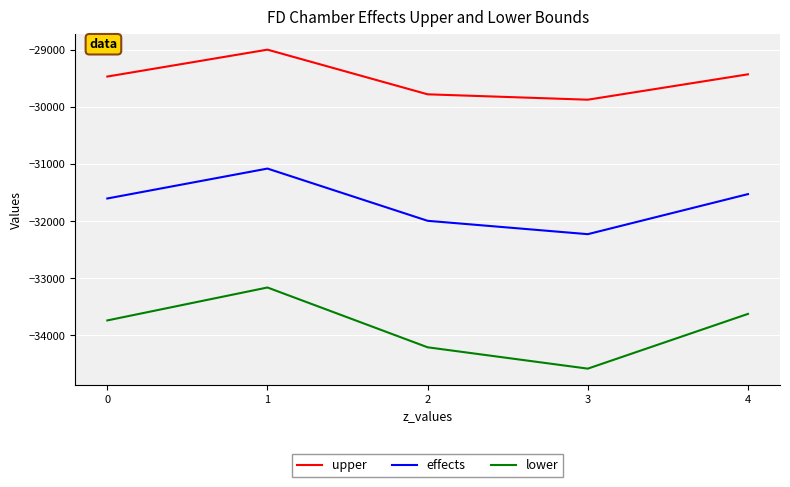

Count the number of categories in the chart.

5